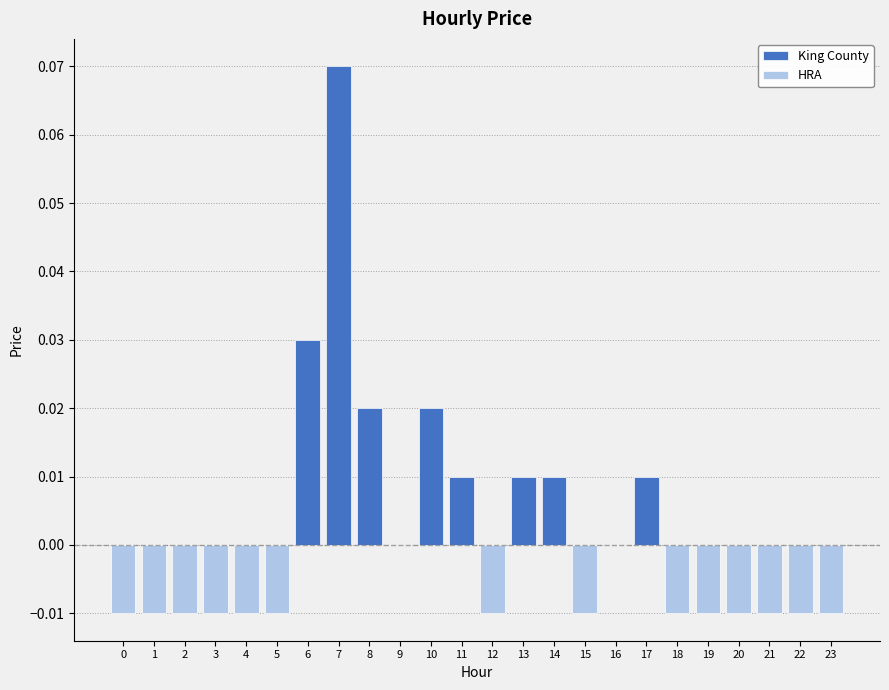

Rank the categories by value from lowest to highest.

0, 1, 2, 3, 4, 5, 12, 15, 18, 19, 20, 21, 22, 23, 9, 16, 11, 13, 14, 17, 8, 10, 6, 7